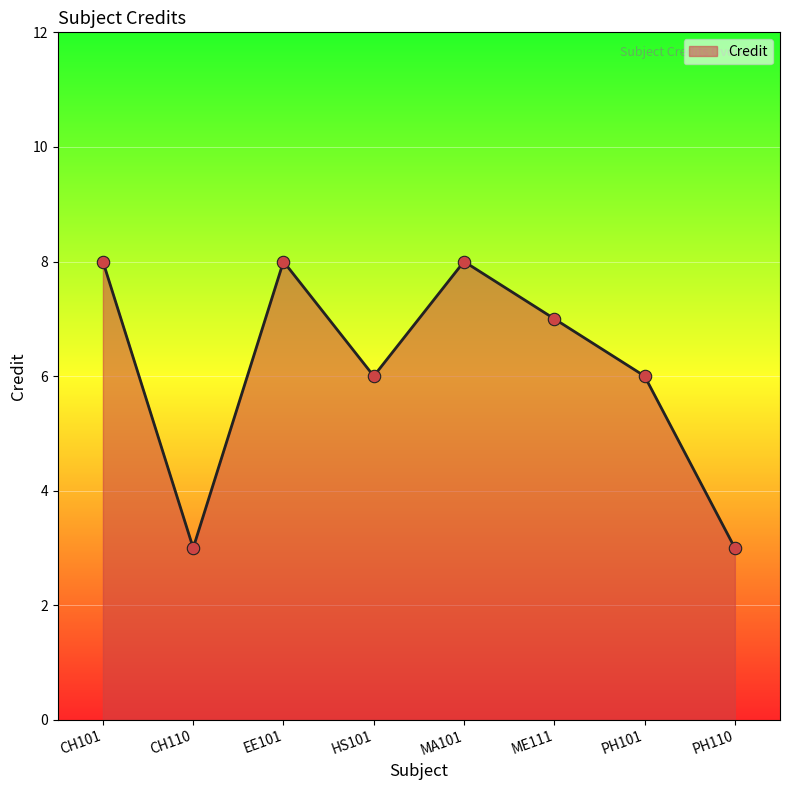

Between EE101 and PH110, which is larger?

EE101